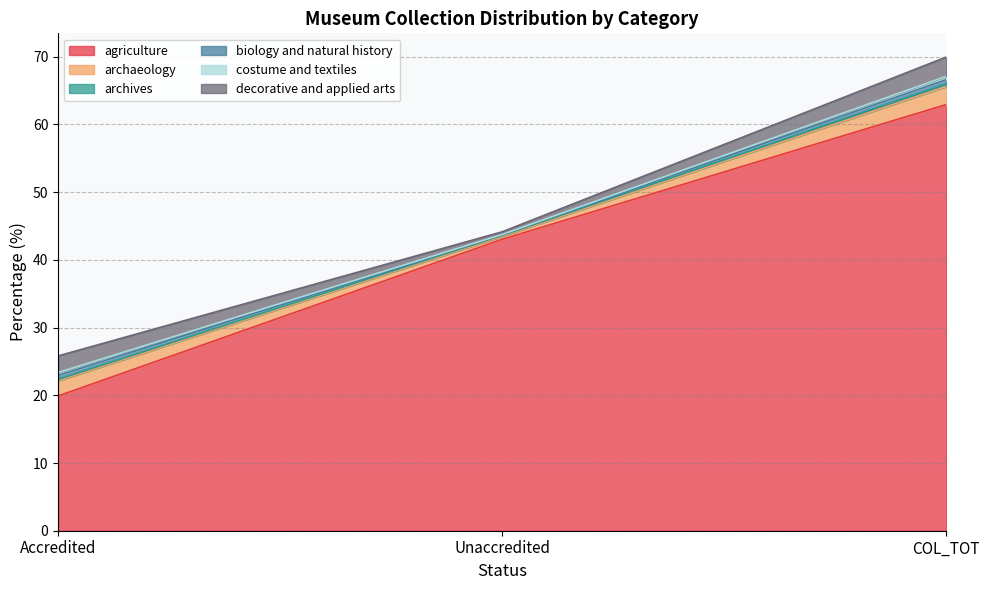

Reading left to right, transcribe all the data shown in this chart.

agriculture: 19.9	43.0	62.9
archaeology: 2.2	0.4	2.7
archives: 0.2	0.2	0.4
biology and natural history: 0.6	0.1	0.6
costume and textiles: 0.4	0.1	0.5
decorative and applied arts: 2.5	0.4	2.9